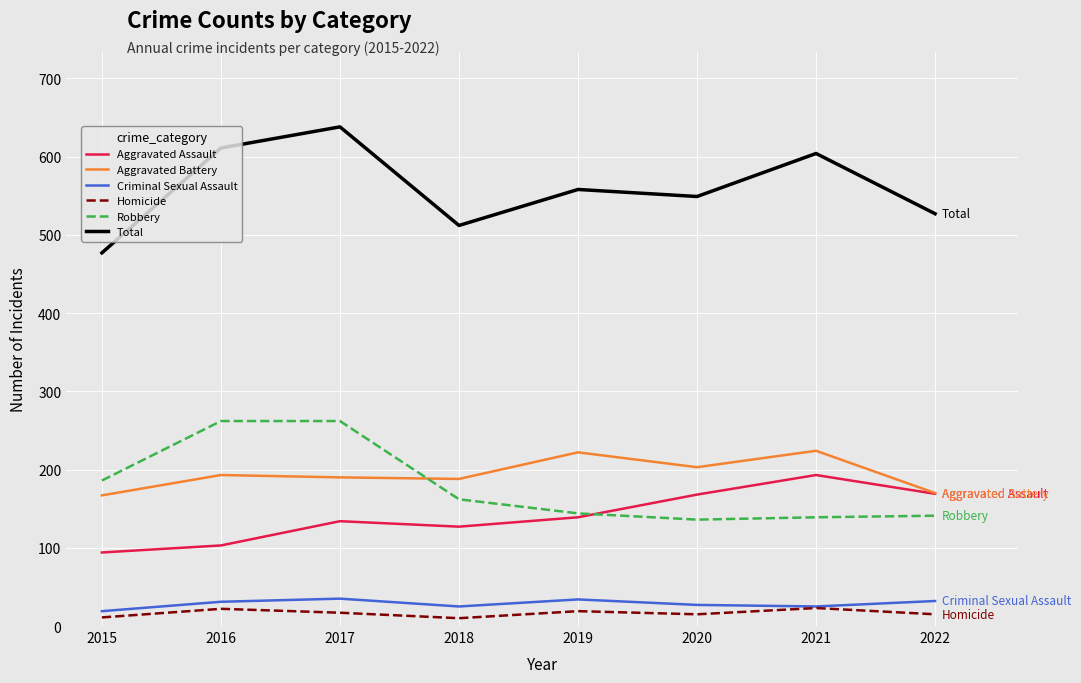

What is the minimum value for Criminal Sexual Assault?

19